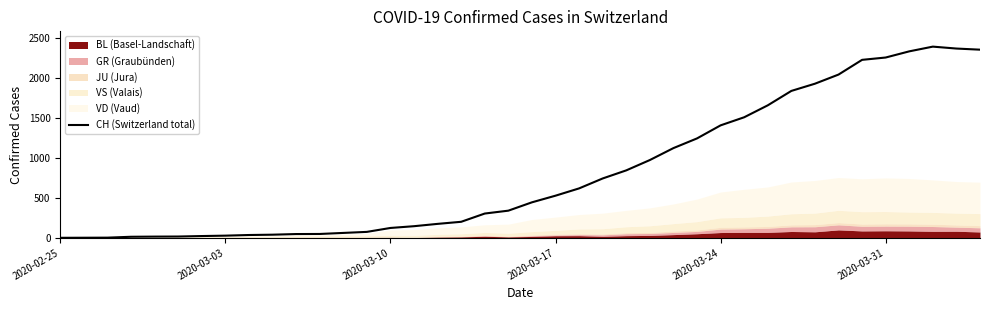

What is the change in value from 2020-03-10 to 2020-03-17?

+403